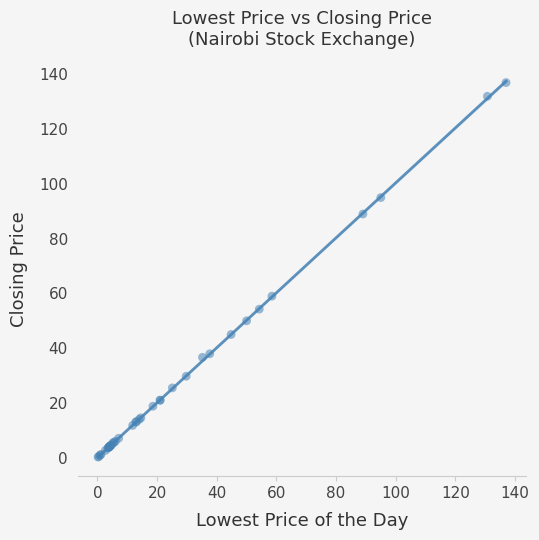

What Y value in the scatter plot is closest to 68?

59.0